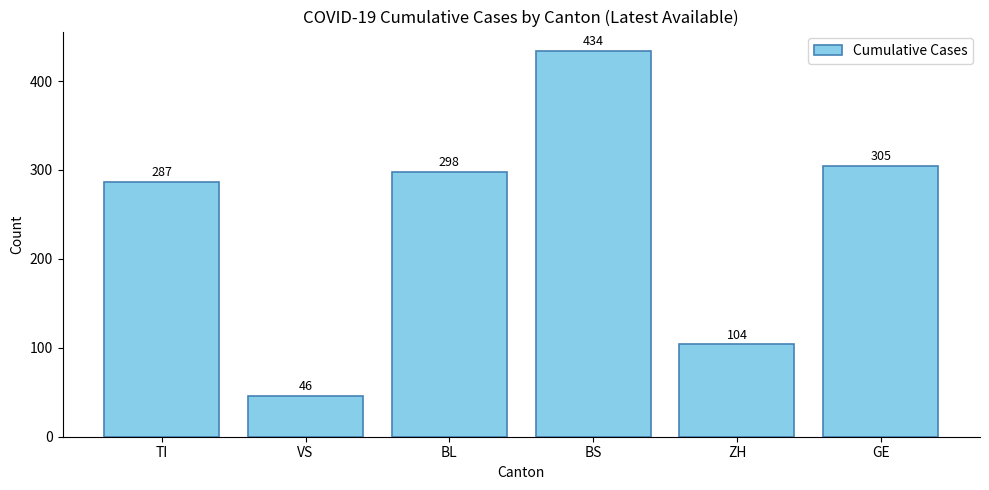

Rank the categories by value from lowest to highest.

VS, ZH, TI, BL, GE, BS